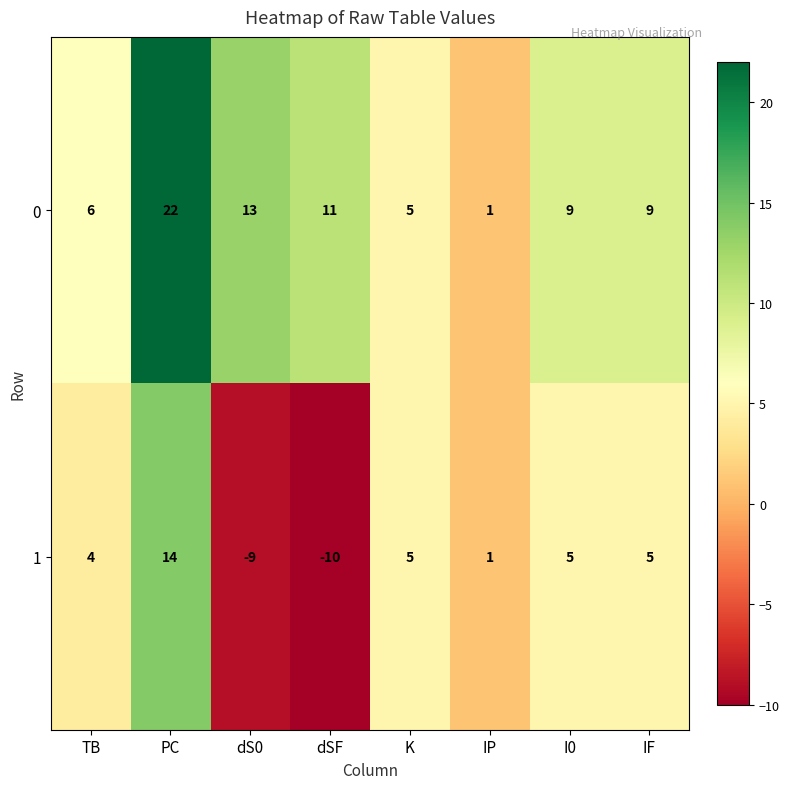

How many data points does each series have?

8